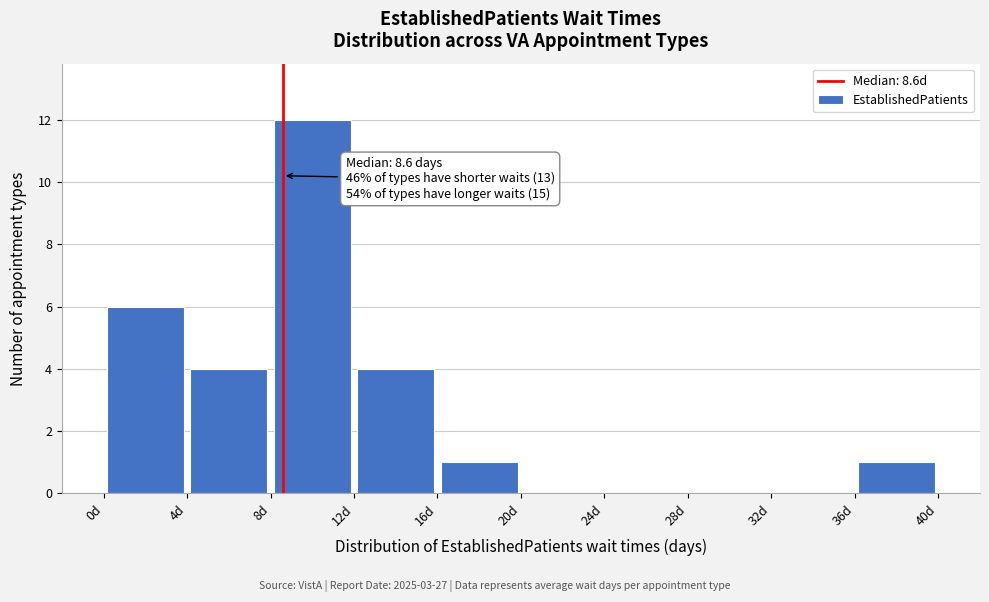

Over which range of the x-axis is the bar tallest?

8 to 12